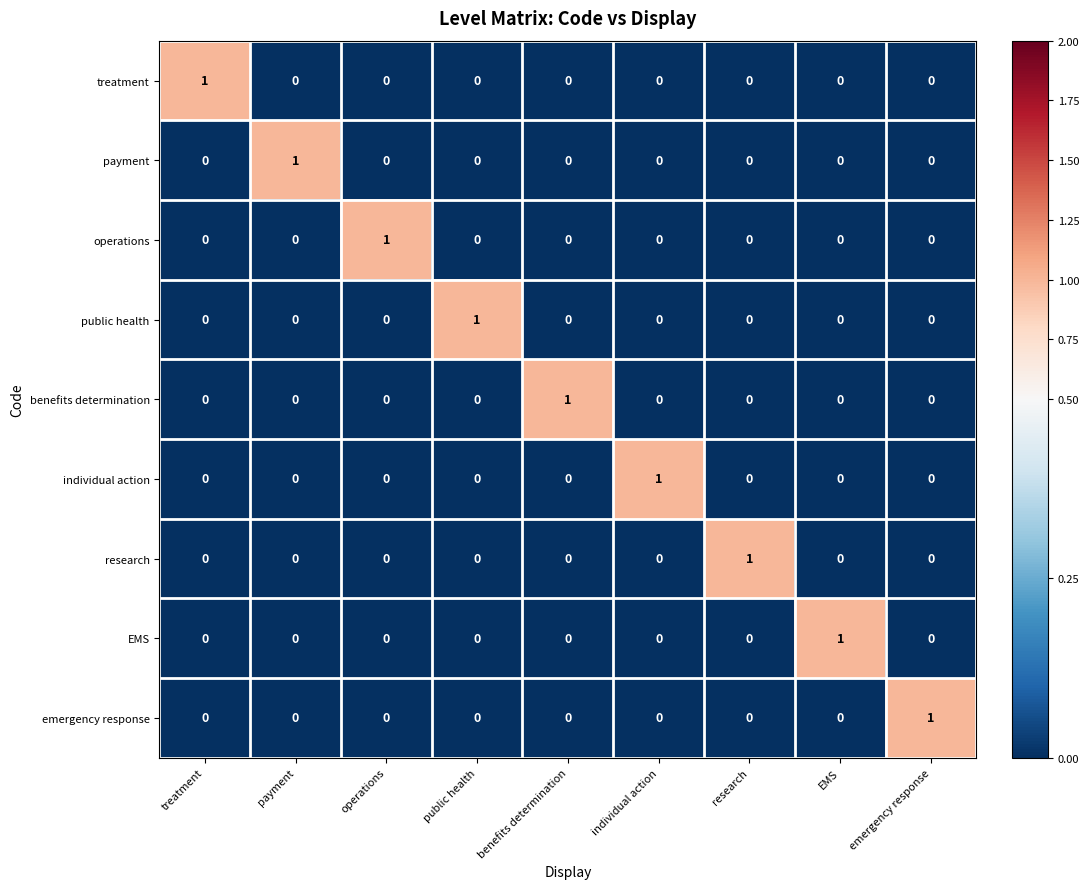

At how many categories does at least one series exceed 0?

9